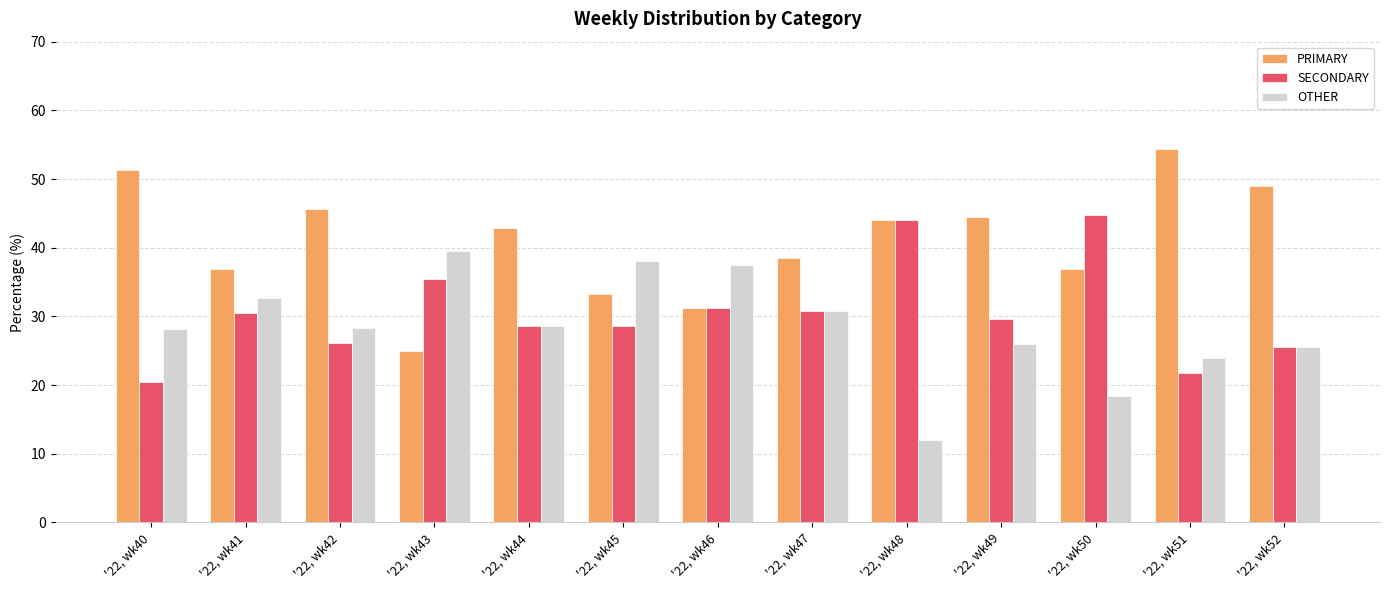

What is the minimum value for OTHER?

12.0